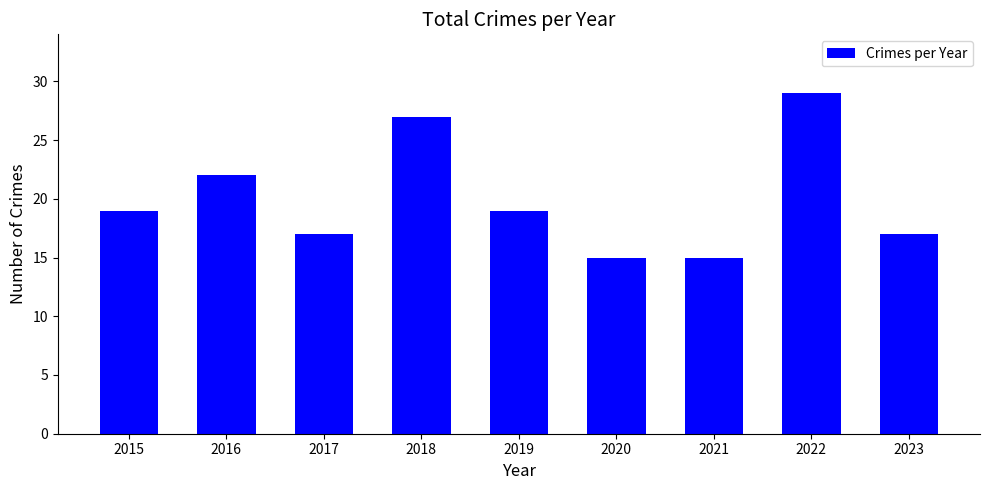

At which category does the chart reach its peak across all series?

2022